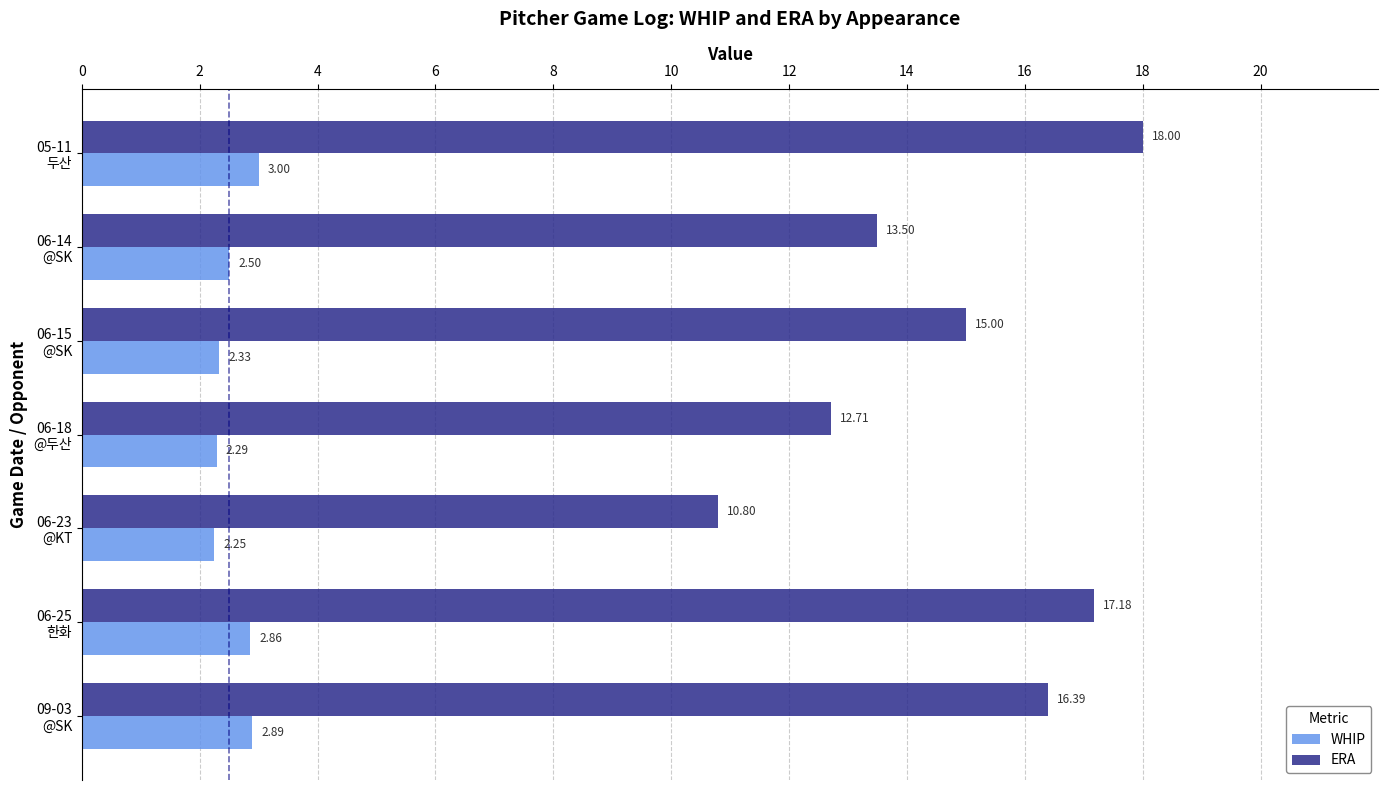

Which series has the largest total across all categories?

ERA